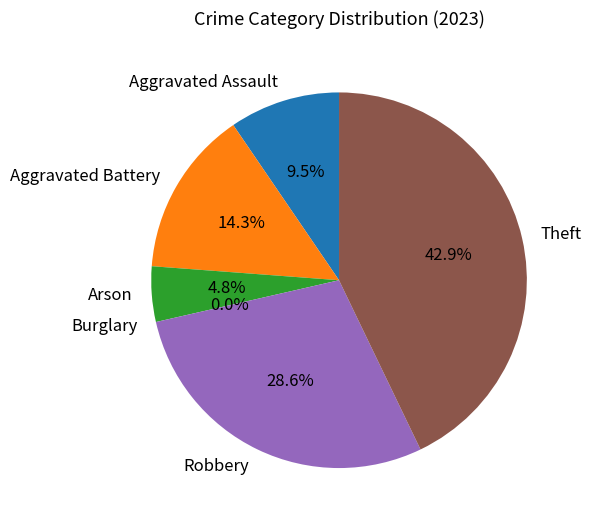

Which has a higher value, Aggravated Battery or Robbery?

Robbery